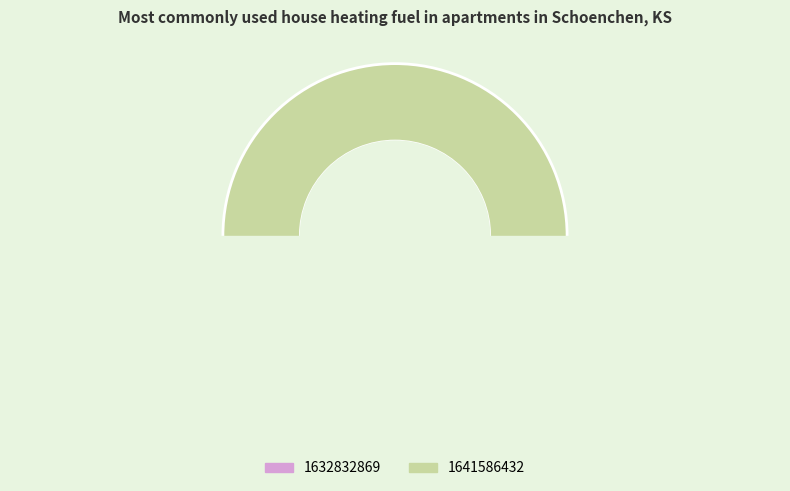

Count the number of slices in the pie.

2